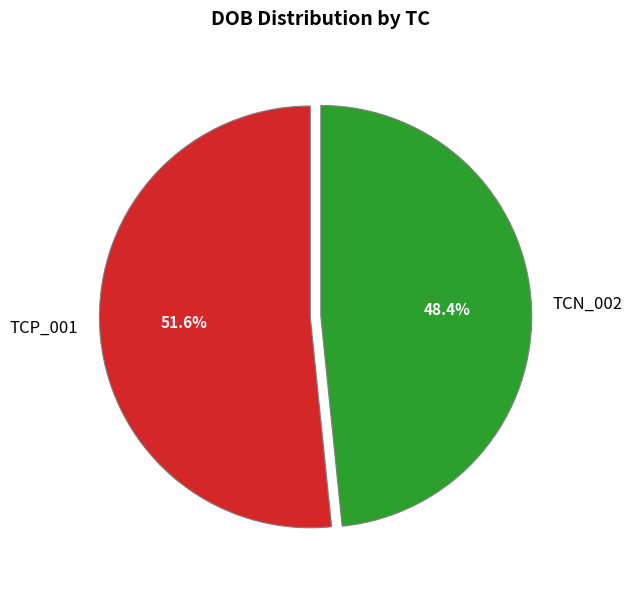

Which slice represents more than half of the pie?

TCP_001